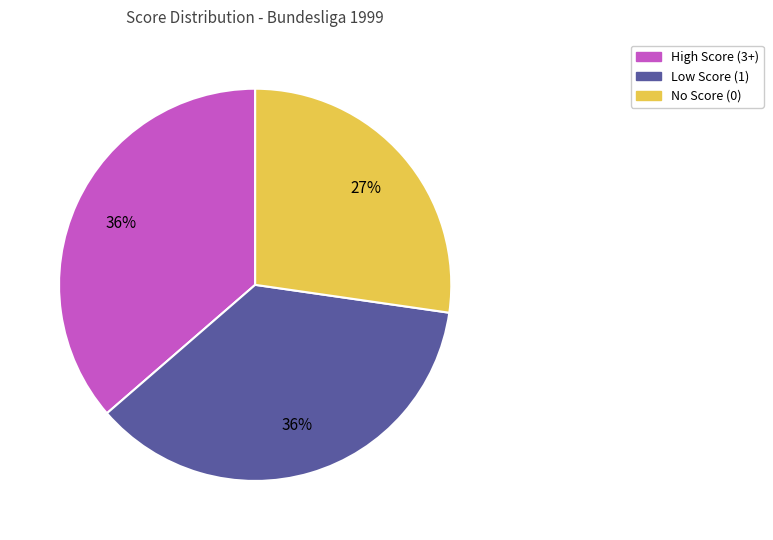

Is there a majority slice in this chart?

No